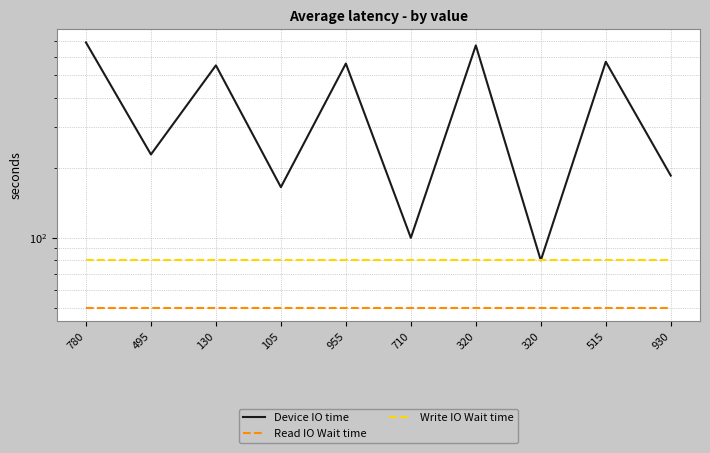

What is the approximate value of Write IO Wait time at 320?

80